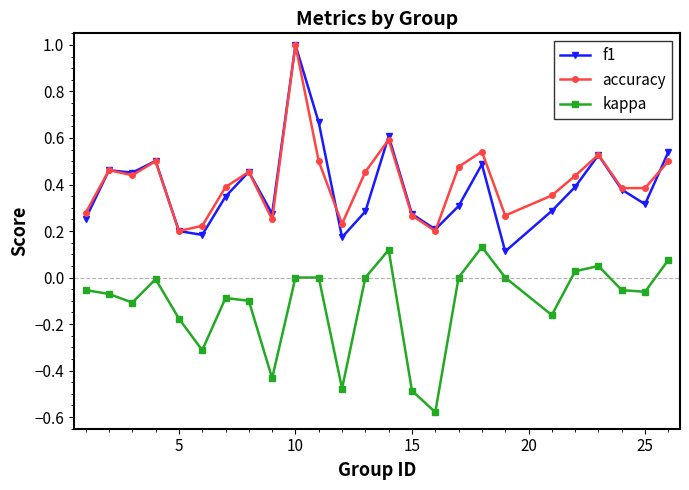

True or false: accuracy has more than 1 interior local peaks.

True